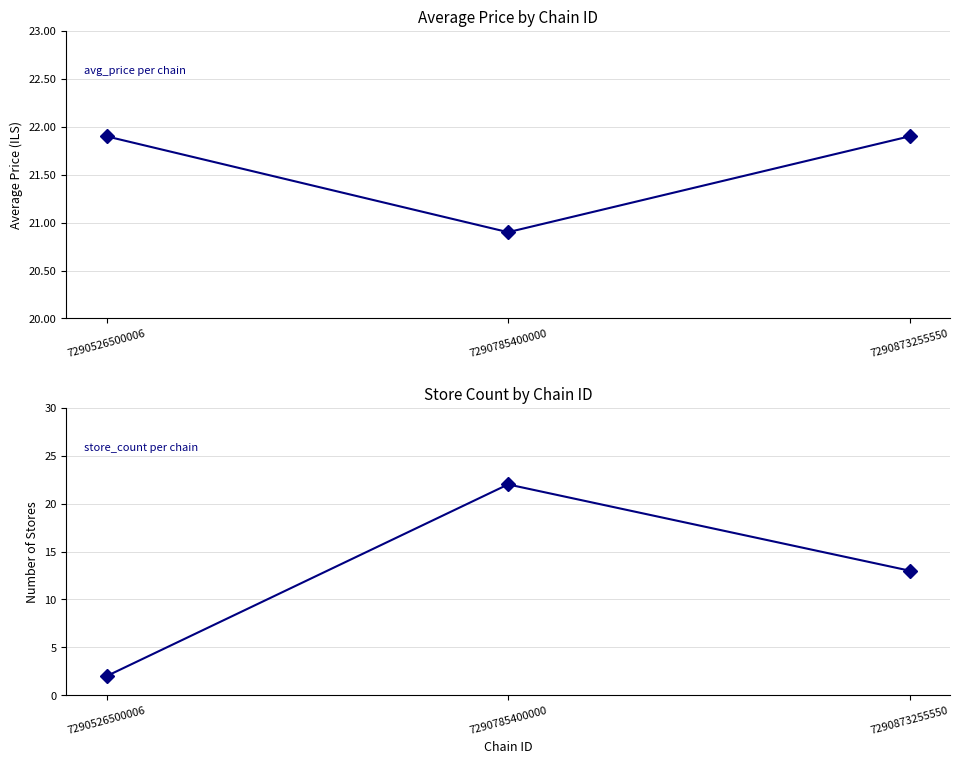

What is the value of the avg_price point at the 3rd from the left?

21.9